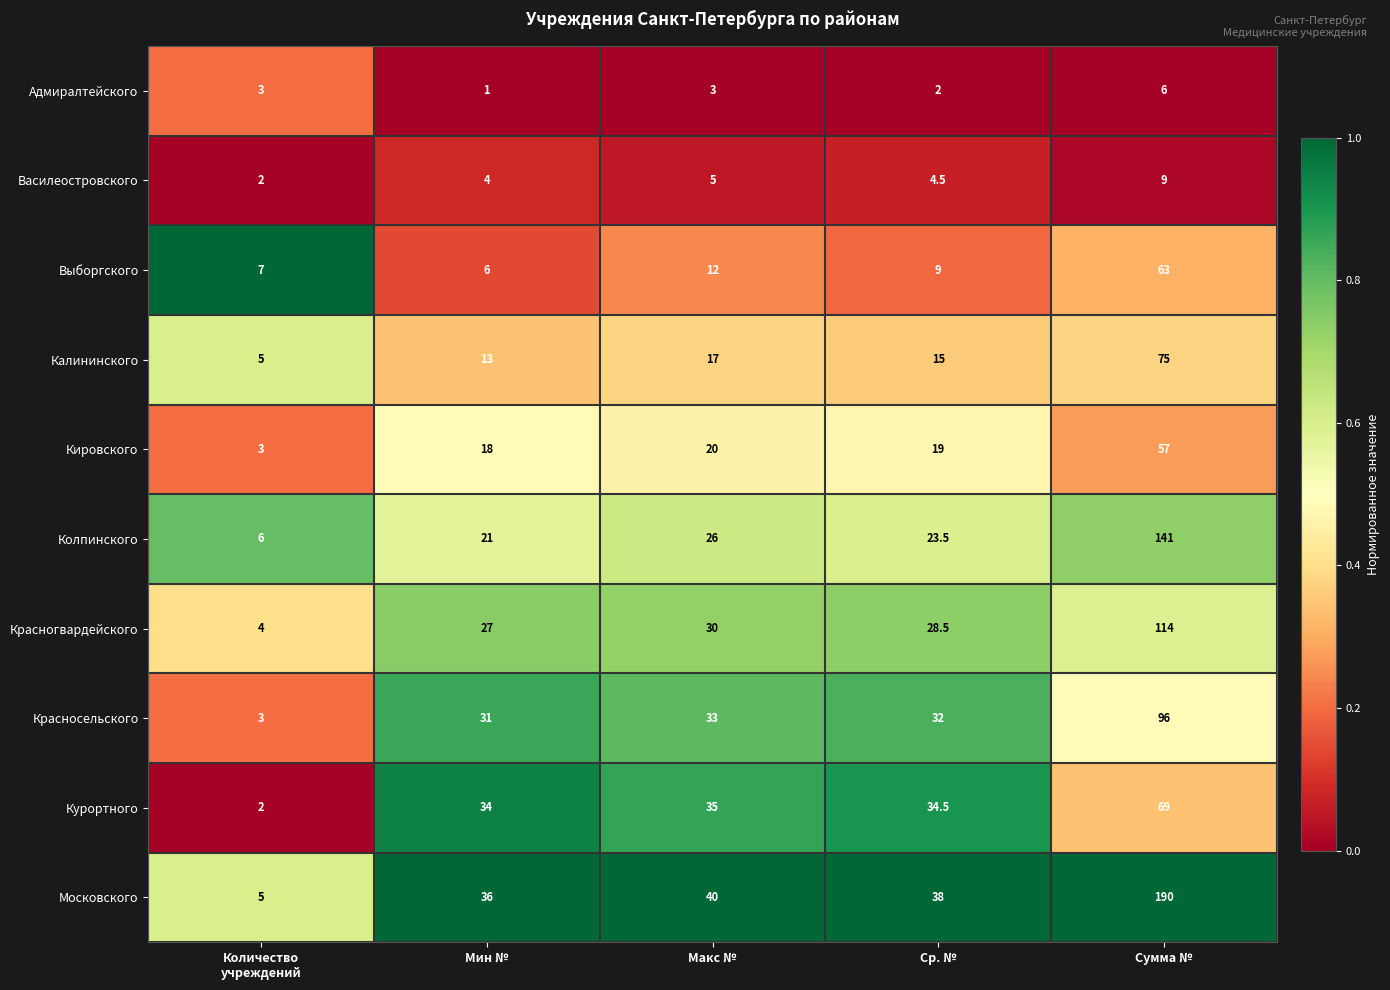

At which label does Колпинского first exceed 23?

Макс №